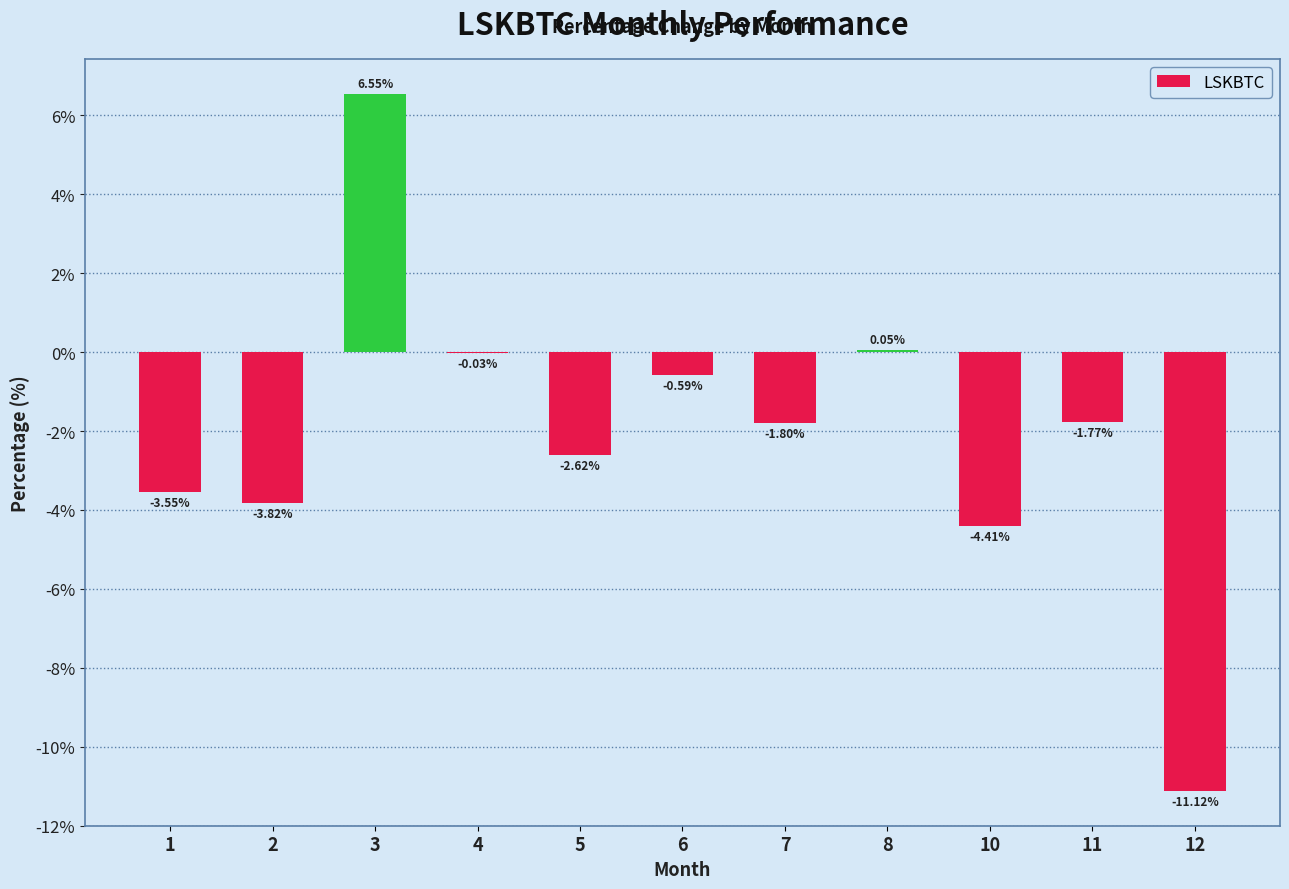

Between 10 and 8, which is larger?

8